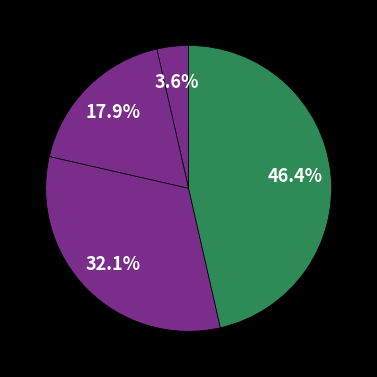

How many segments does this pie chart have?

4